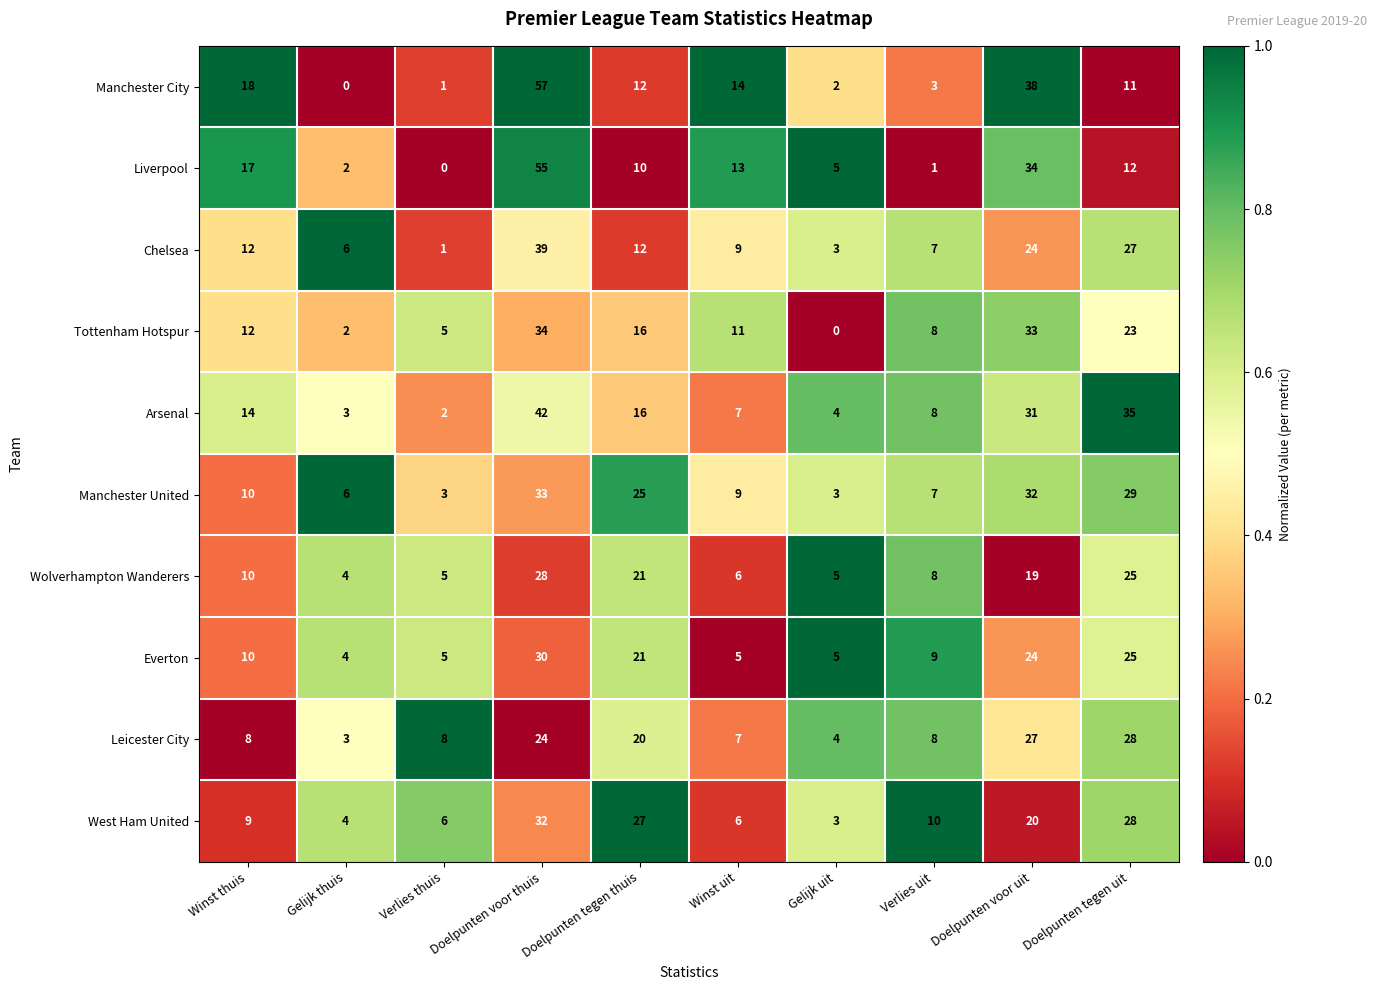

Read the Arsenal value at Doelpunten tegen thuis.

16